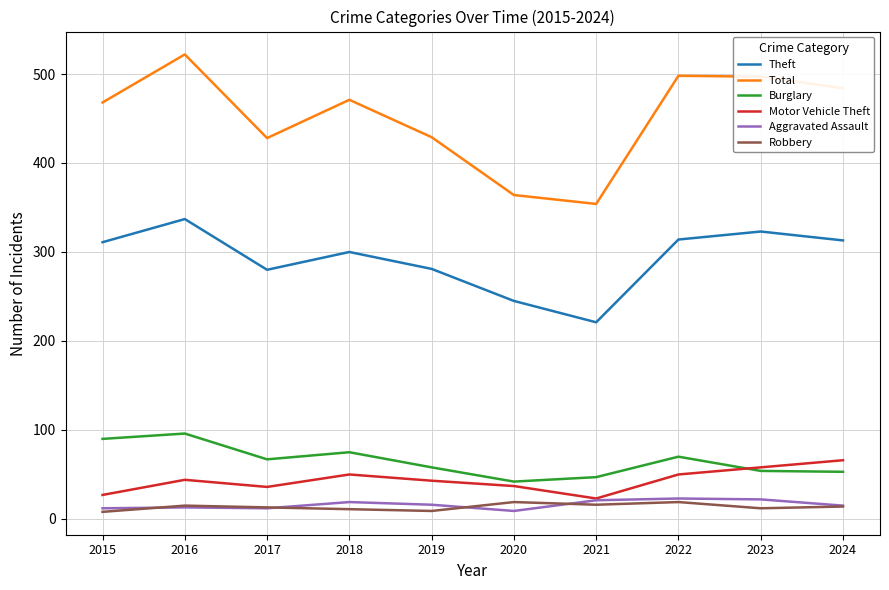

What is the maximum value for Theft?

337